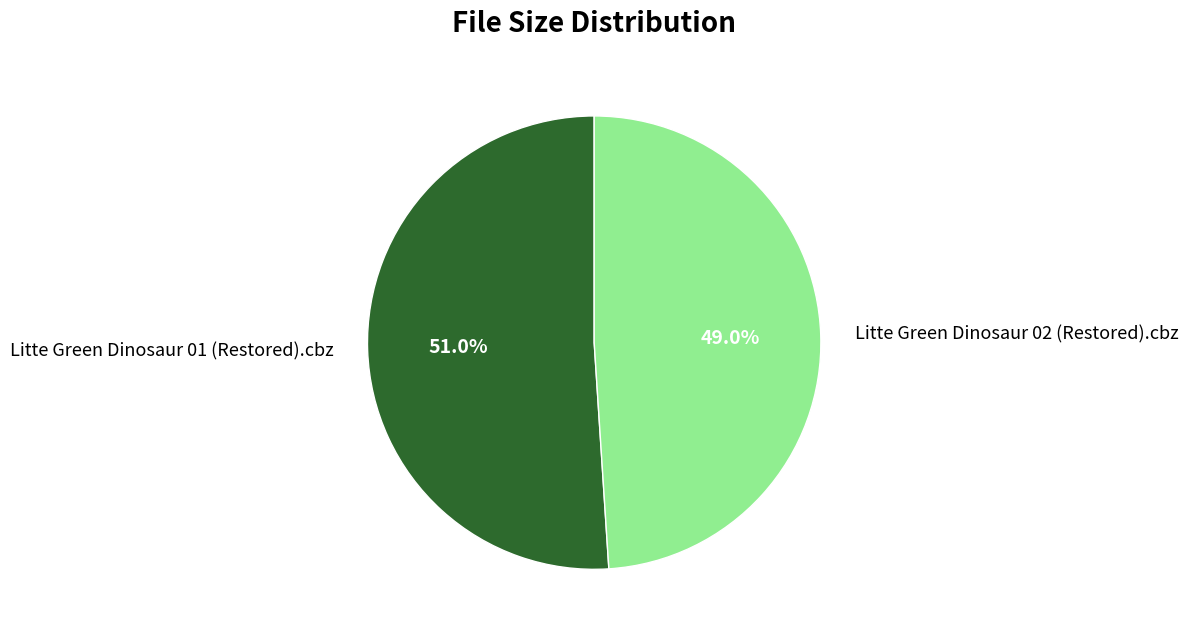

How many slices are in this pie chart?

2